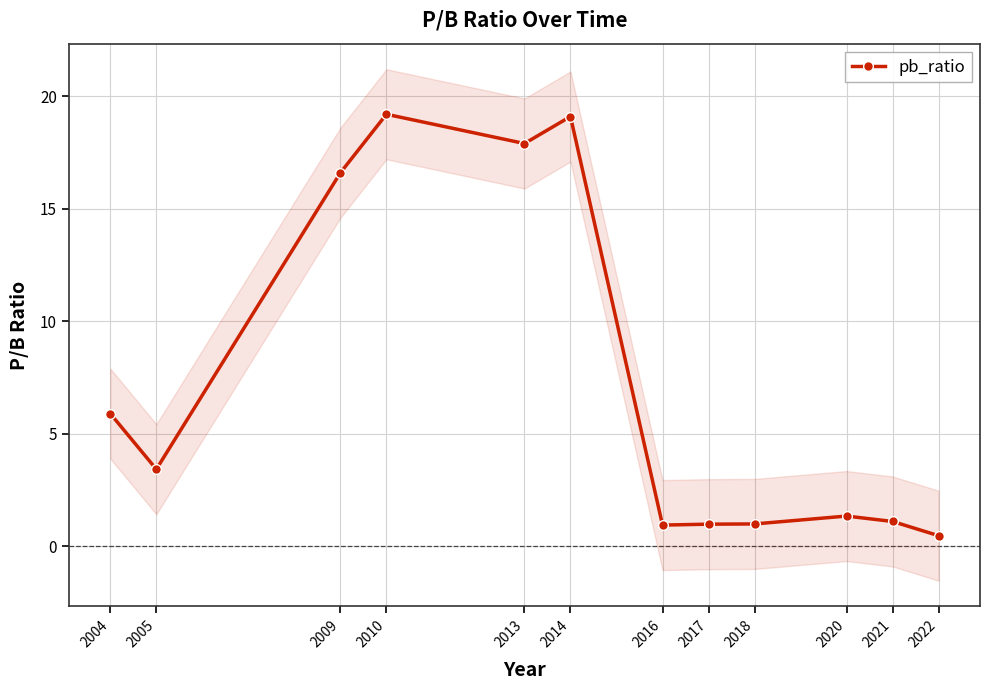

Rank the categories by value from lowest to highest.

2022, 2016, 2017, 2018, 2021, 2020, 2005, 2004, 2009, 2013, 2014, 2010